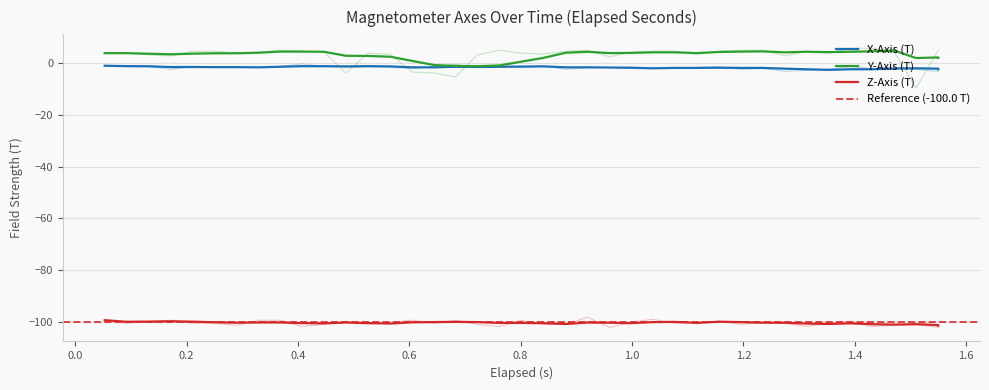

How many negative values does the Y-Axis (T) series have?

5